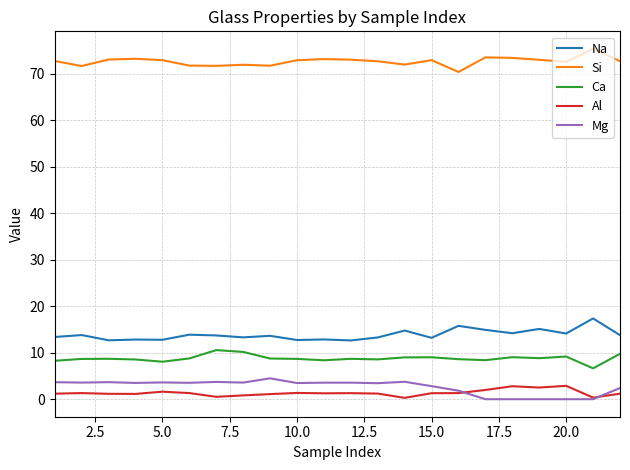

Which series has the largest total across all categories?

Si